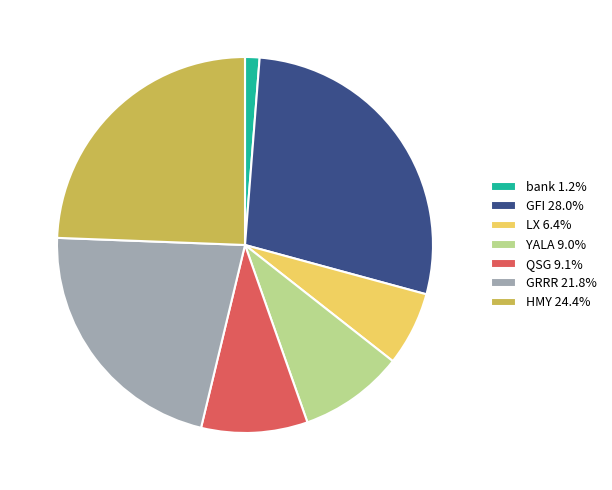

What is the ratio of the value at GRRR 21.8% to the value at HMY 24.4%?

0.9